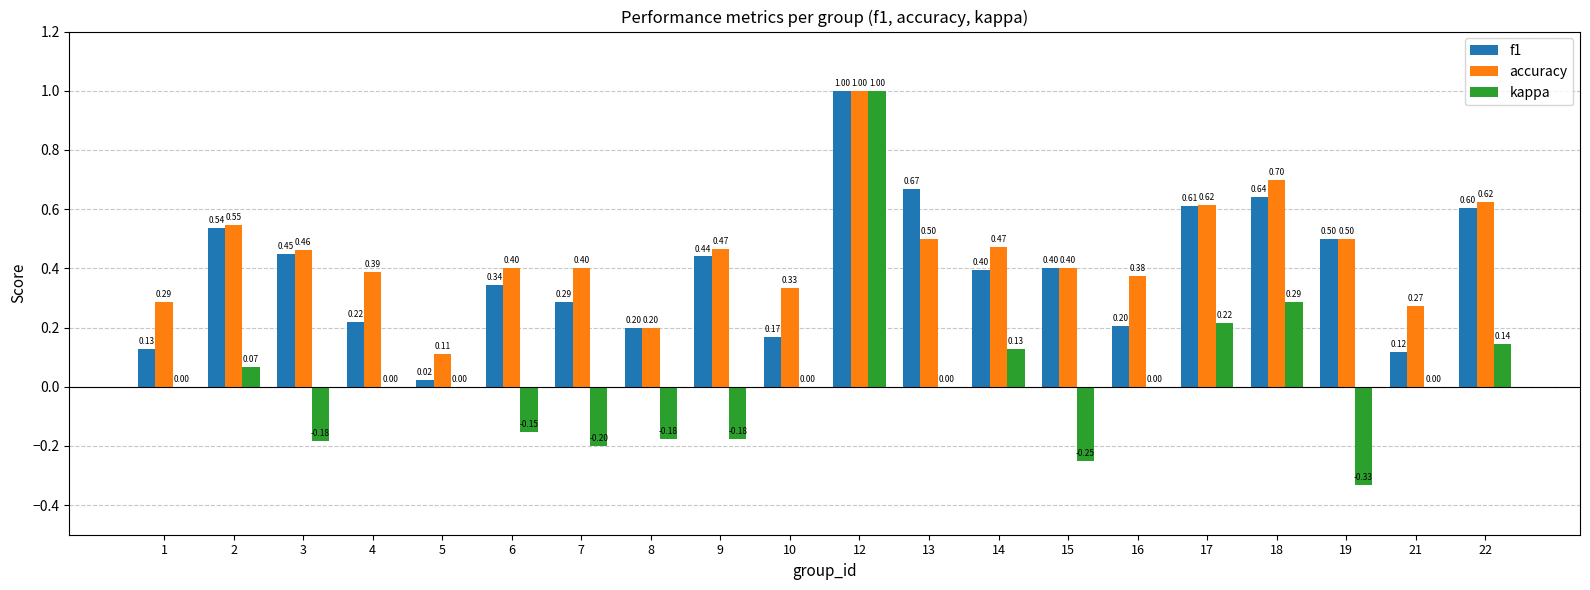

What is the sum of the f1 values at 14 and 17?

1.0